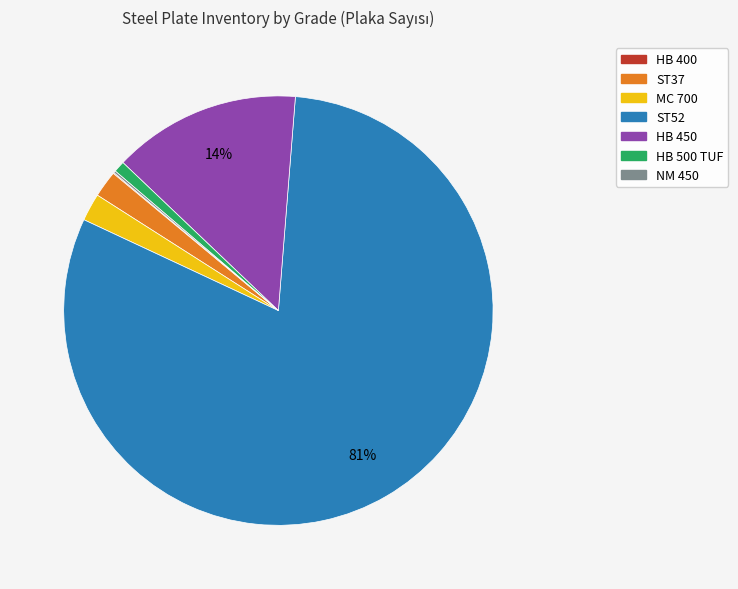

To the nearest percent, what percentage of the pie is HB 500 TUF?

1%